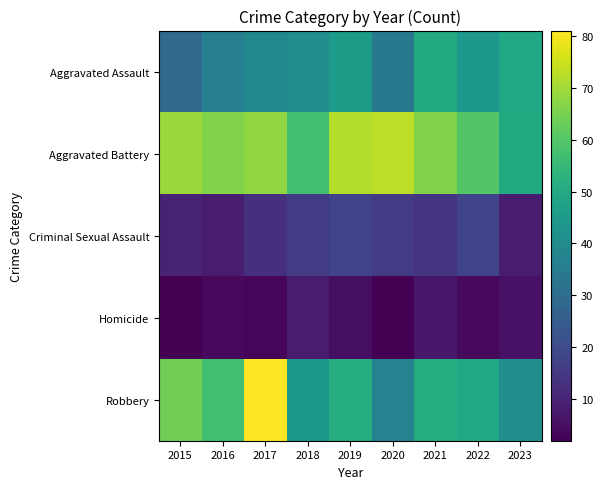

At 2015, list the series in order from smallest to largest.

Homicide, Criminal Sexual Assault, Aggravated Assault, Robbery, Aggravated Battery